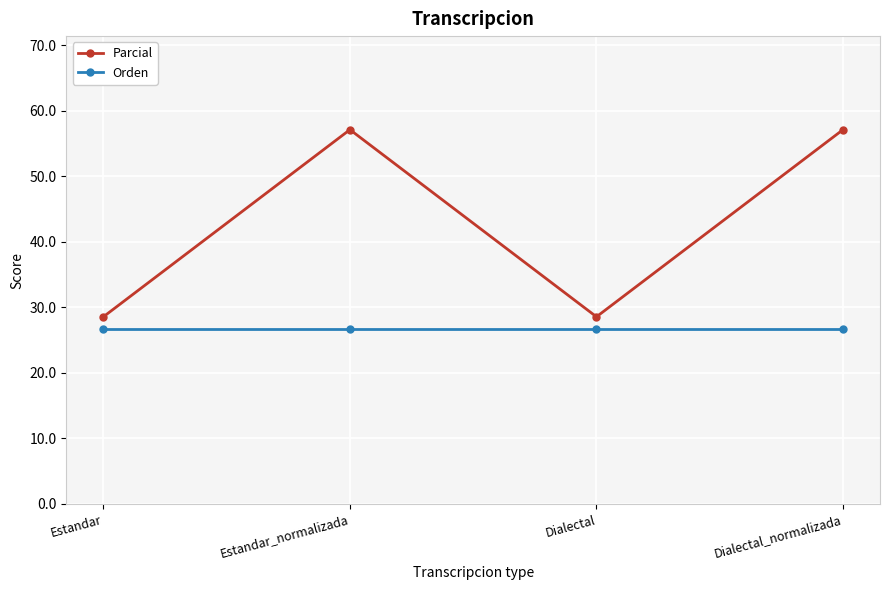

How many series are shown in this chart?

2